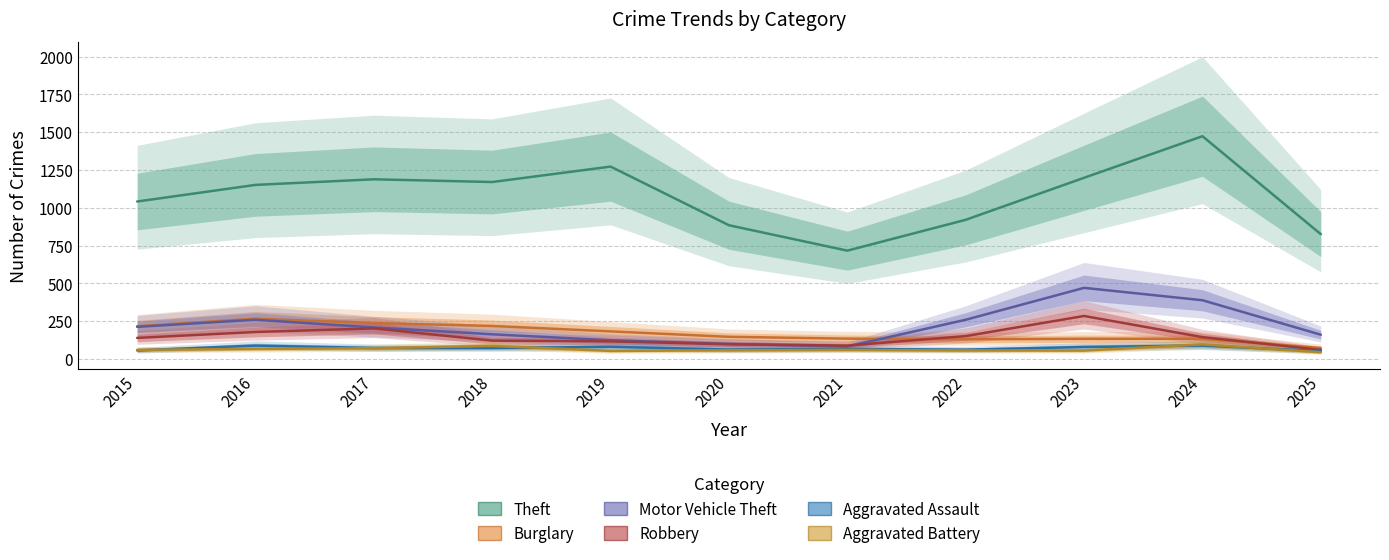

How many interior local peaks does the Aggravated Assault series have?

4